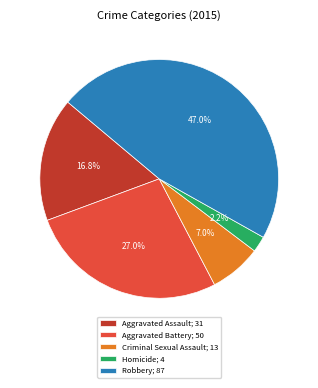

The Homicide slice represents 14% of the pie. True or false?

False